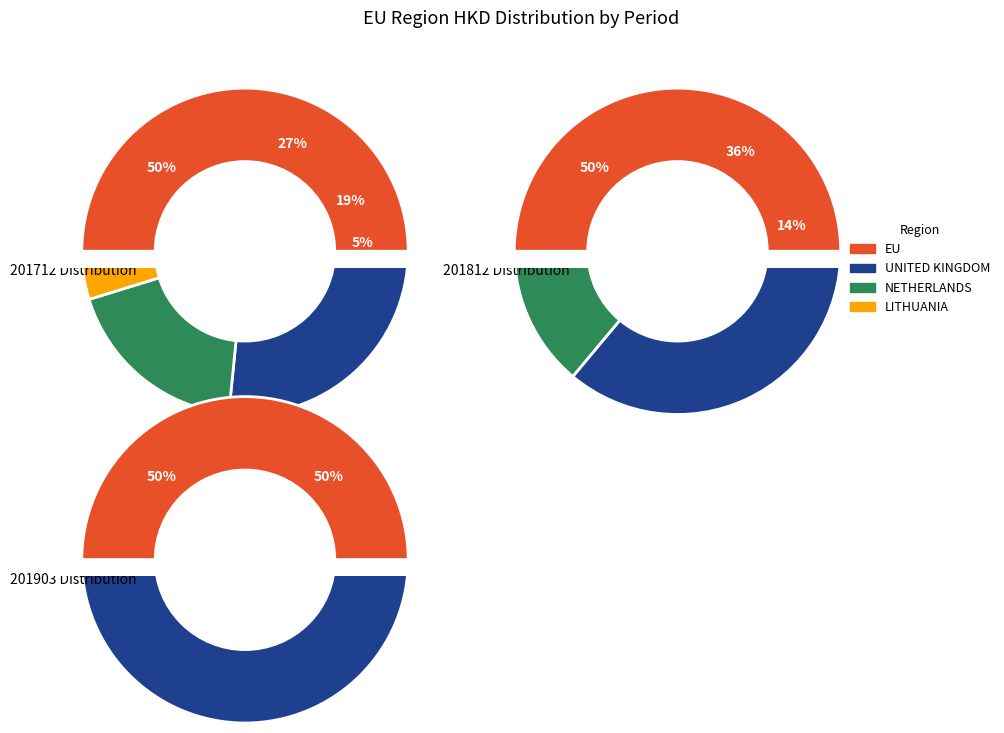

What percentage is the 1 slice, to the nearest percent?

42%